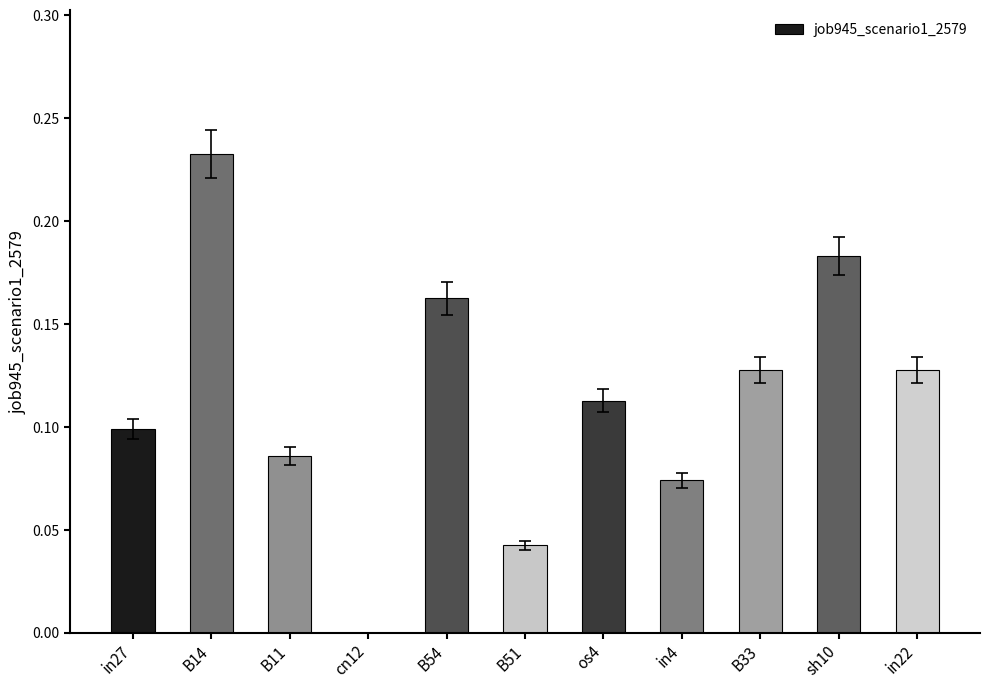

Which label corresponds to the largest value in the chart?

B14